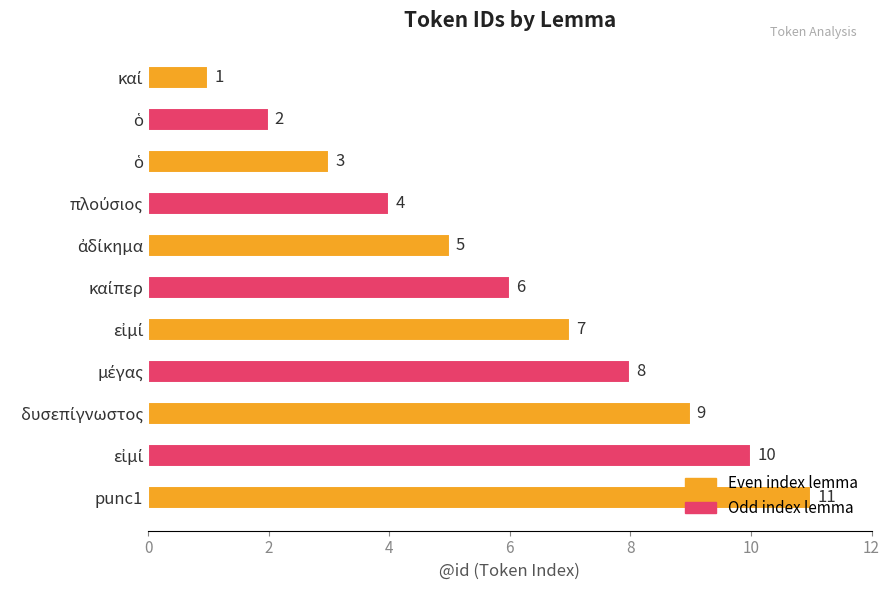

How many data points are less than 6?

5